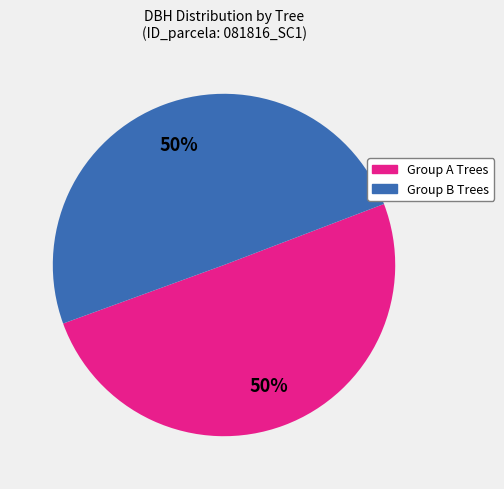

To the nearest percent, what is the average slice percentage?

50%